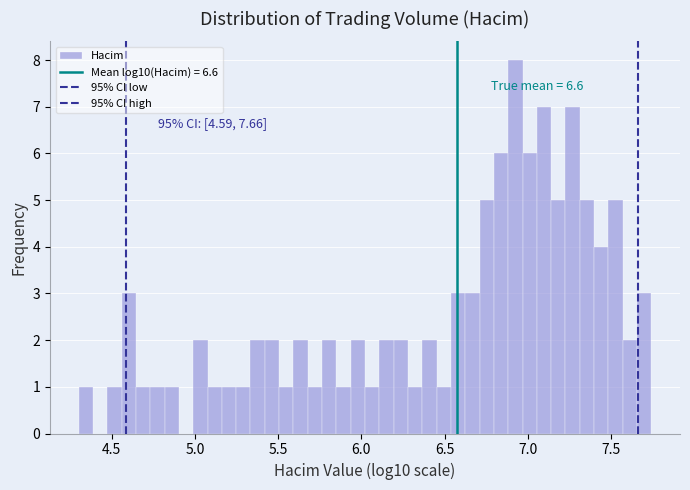

Around what value on the x-axis is the tallest bar? Give the approximate position of its centre, as read against the axis.

6.95